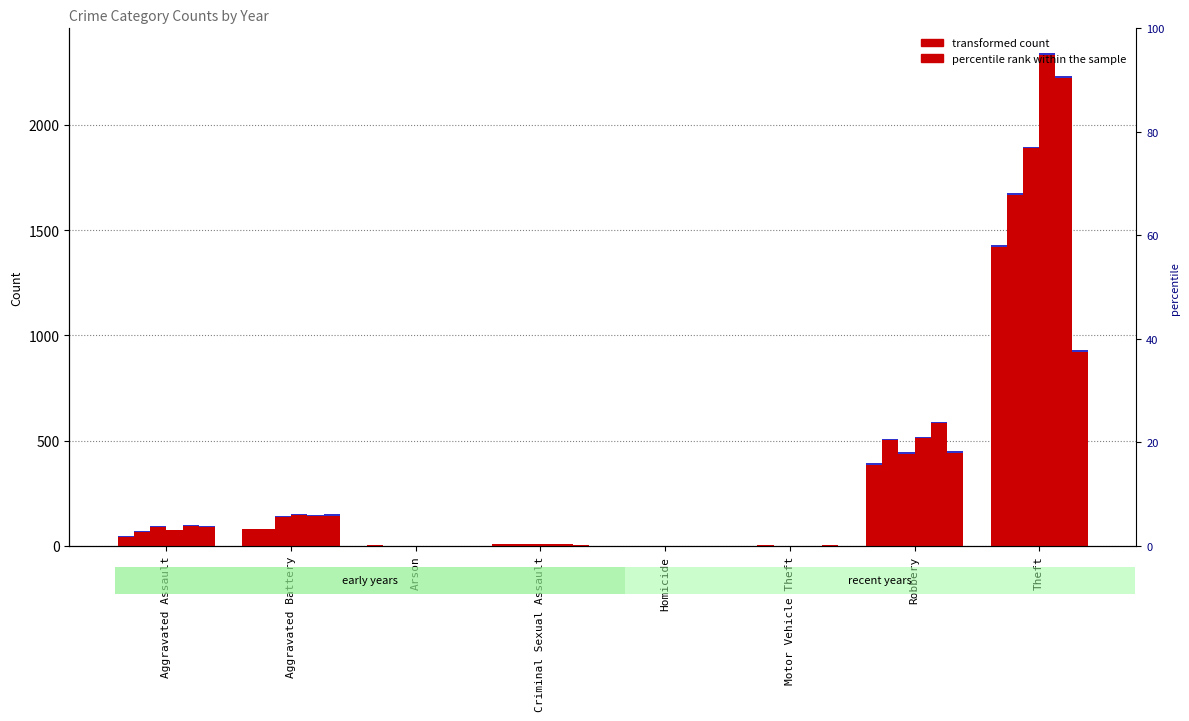

What is the difference between the 2020 values at Robbery and Theft?

480